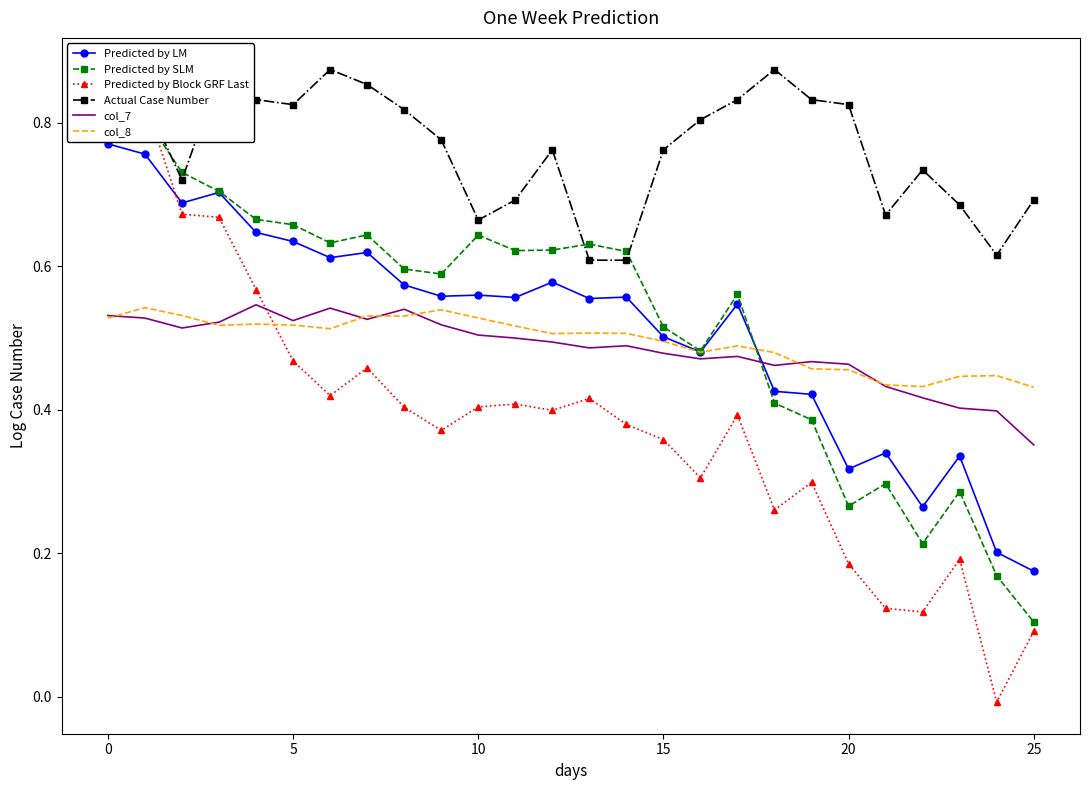

In col_8, how many points are lower than both neighbors (excluding endpoints)?

6